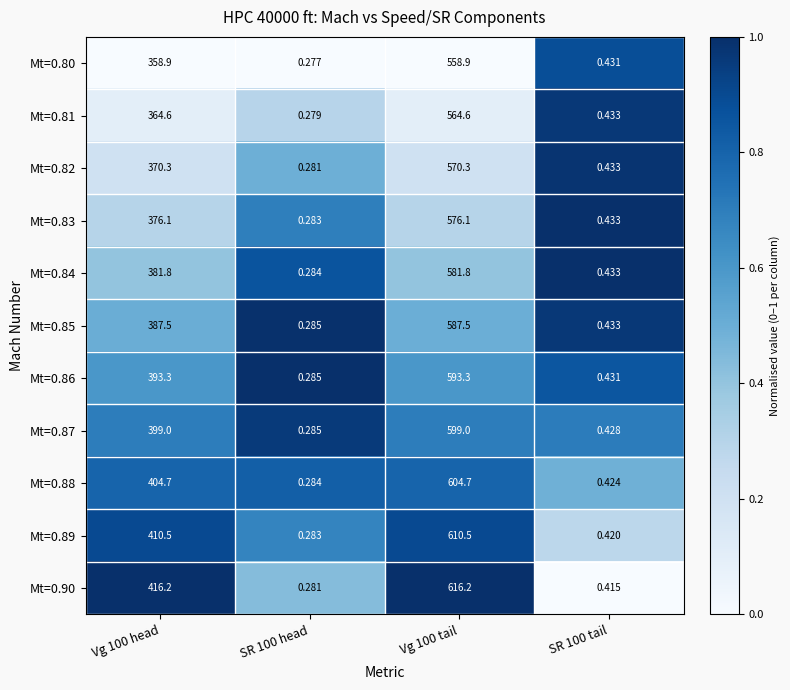

Is the value of Mt=0.80 at SR 100 tail greater than the value of Mt=0.83 at SR 100 head?

Yes